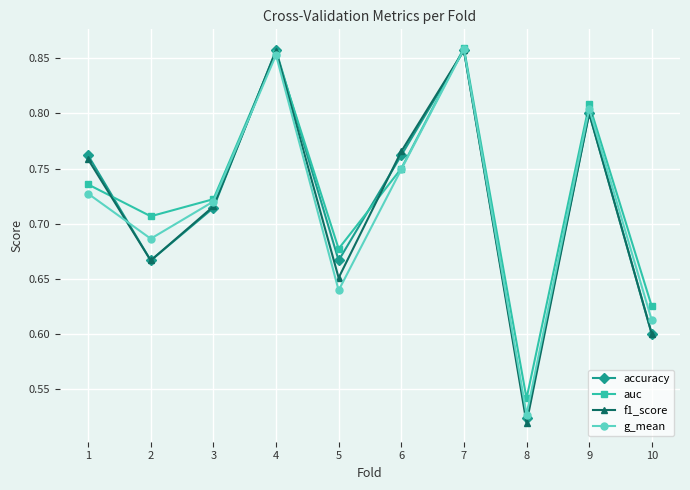

Which series changed the most between 1 and 6?

g_mean